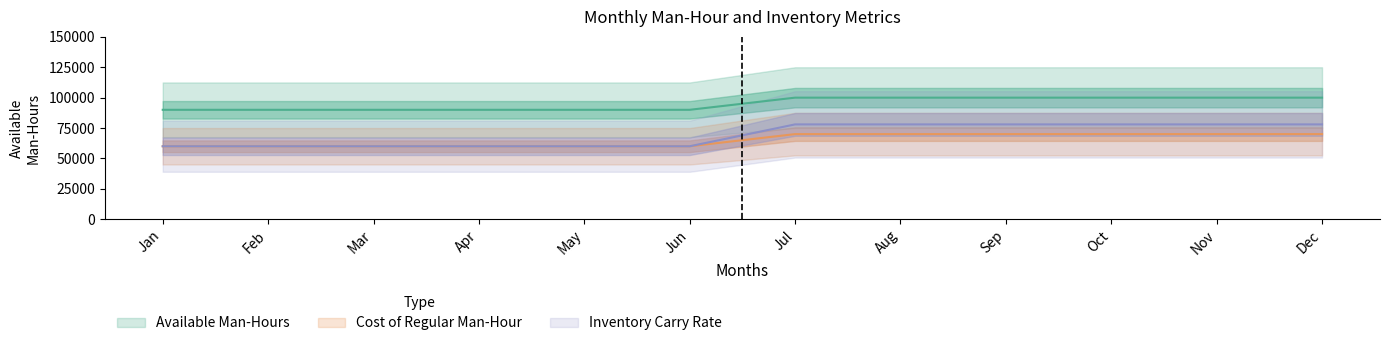

At which category is the sum across all series the highest?

Jul